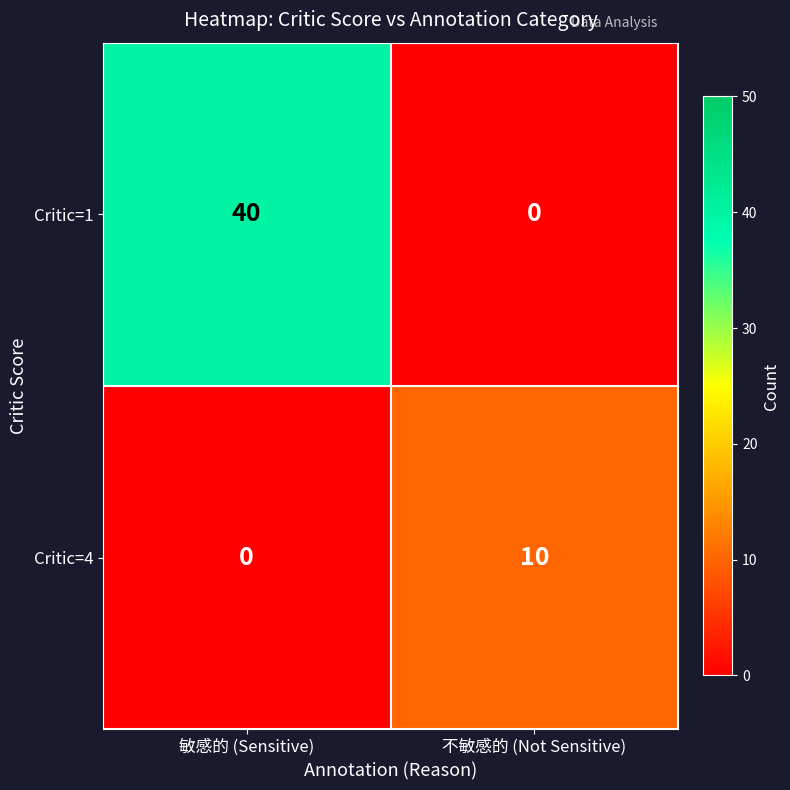

The Critic=1 series shows 40 at 敏感的 (Sensitive). True or false?

True